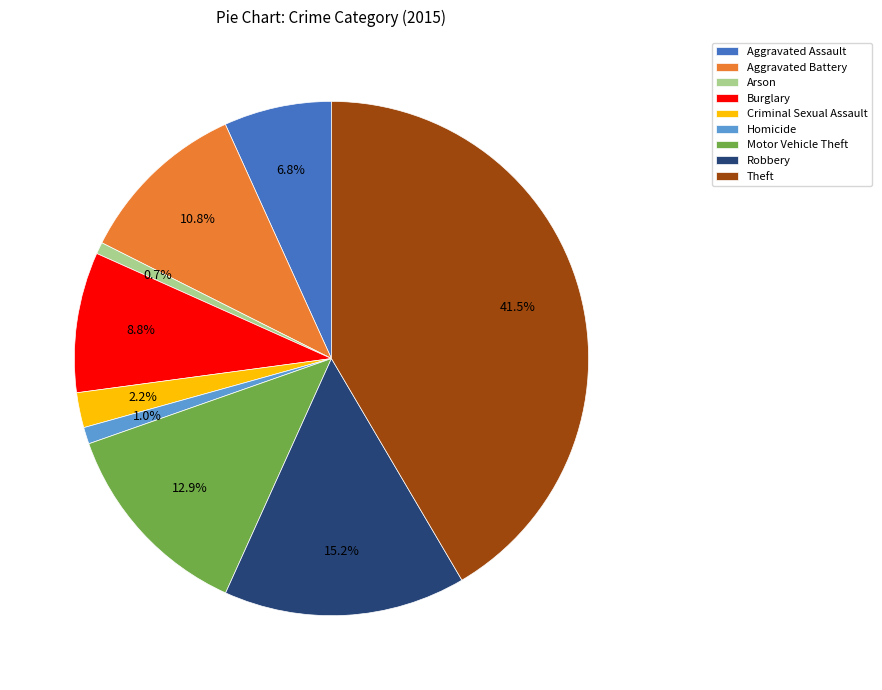

Which has a higher value, Theft or Robbery?

Theft